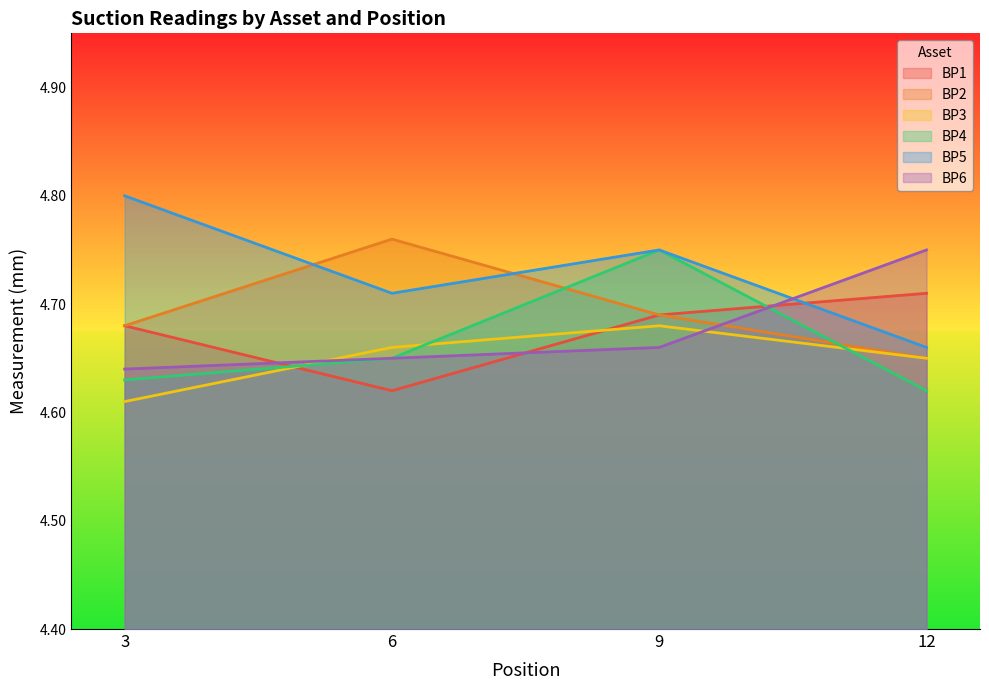

Which series changed the most between 3 and 6?

BP5